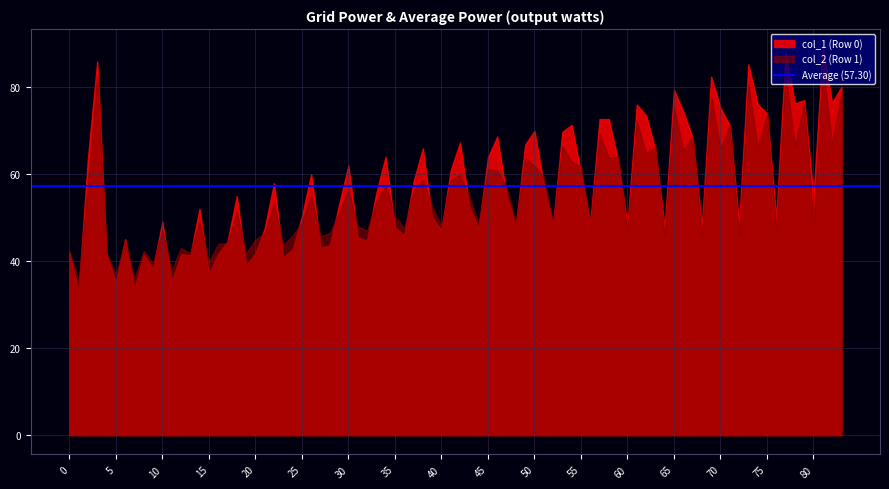

Which series has the widest spread of values?

col_1 (Row 0)